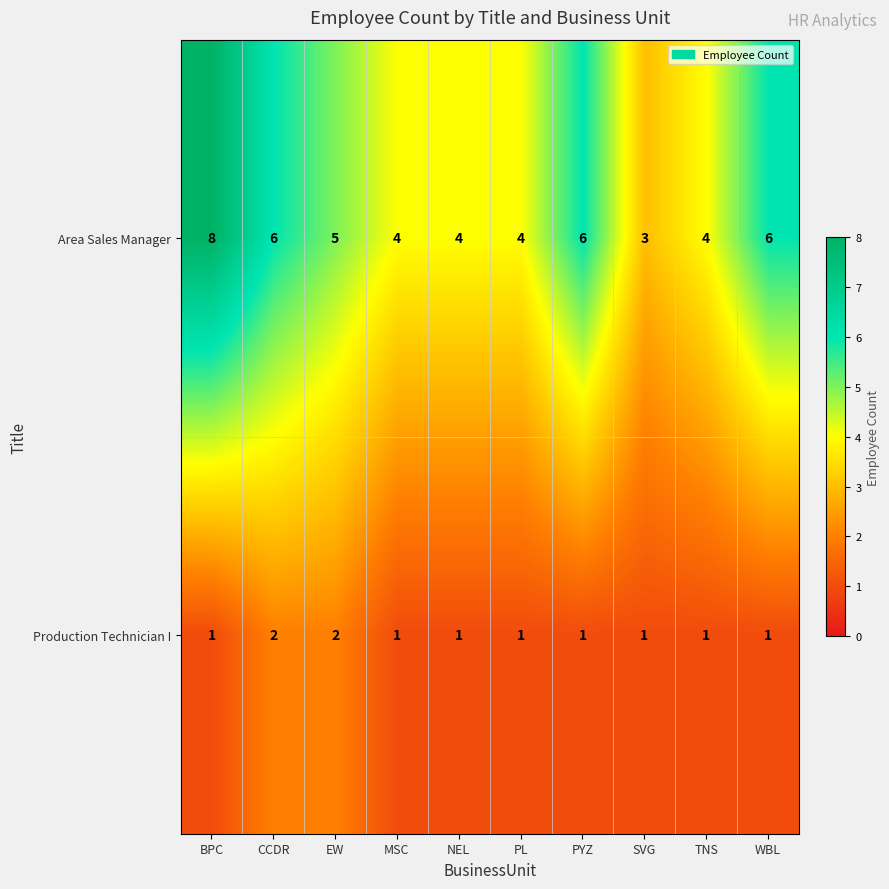

The Area Sales Manager series shows 9 at CCDR. True or false?

False